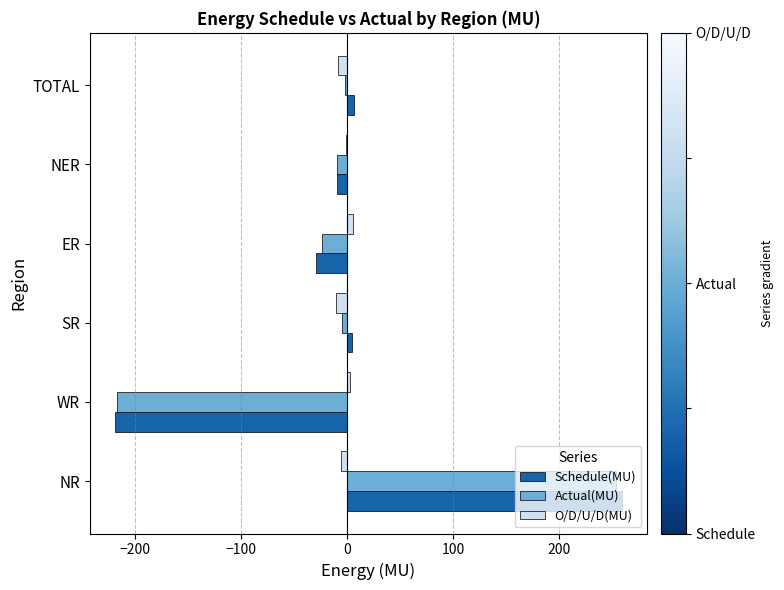

What is the highest value of the Actual(MU) series?

253.7